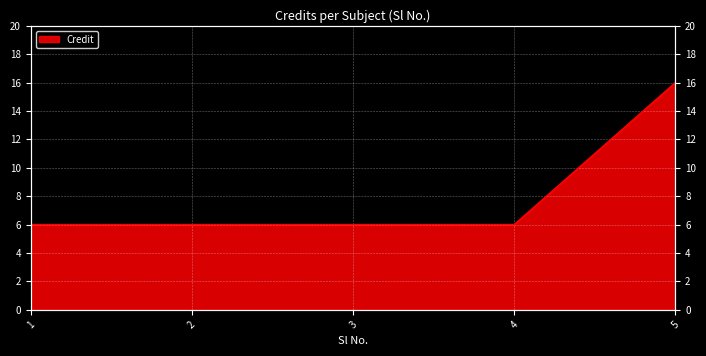

The chart shows a value of 11 at 3. True or false?

False